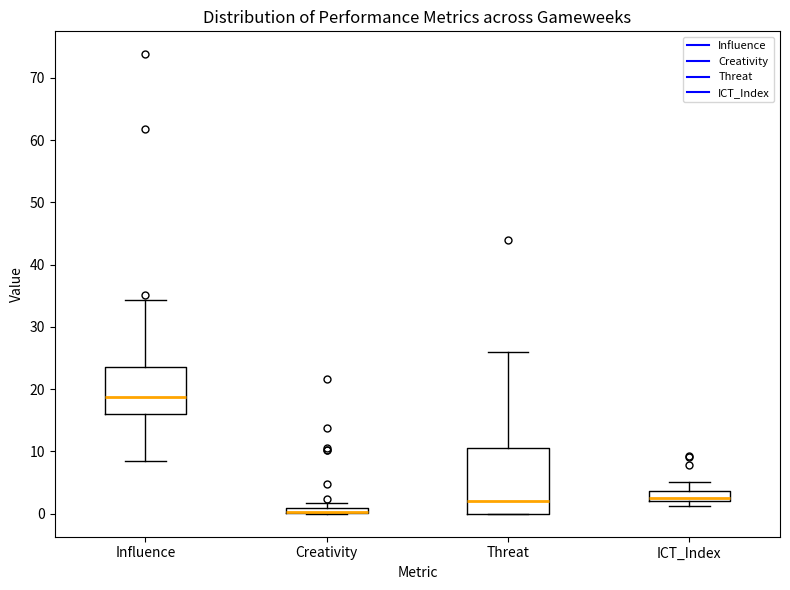

Where is the upper edge of the box for ICT_Index on the y-axis? The values are not printed on the chart, so give them approximately, as read against the axis.

4